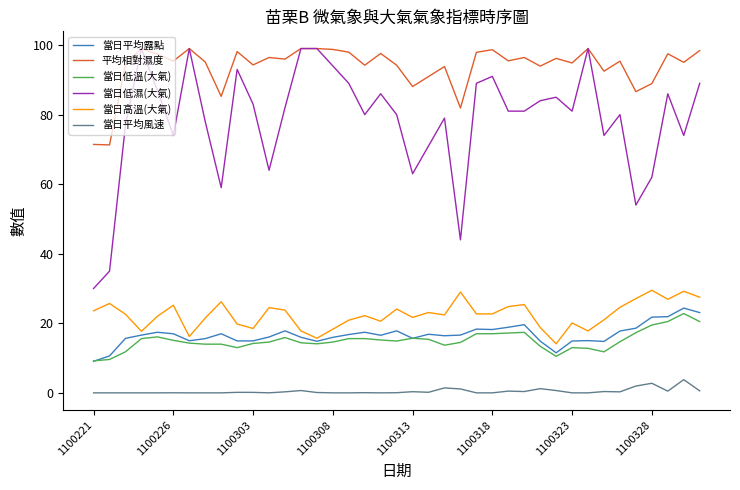

Which series has the largest total across all categories?

平均相對濕度